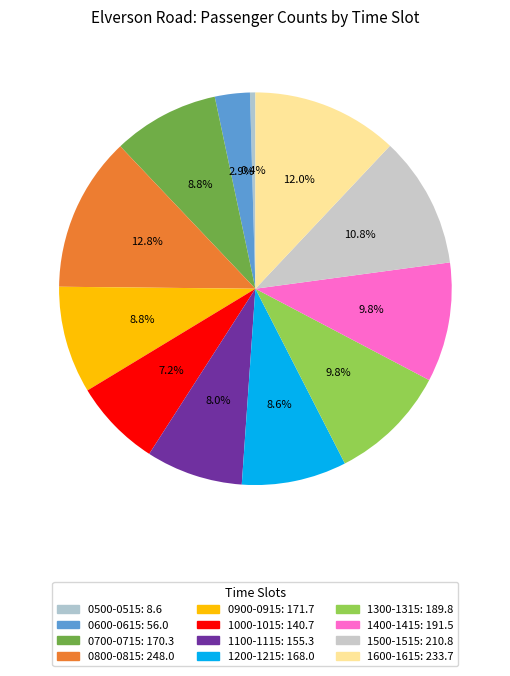

How many slices are in this pie chart?

12